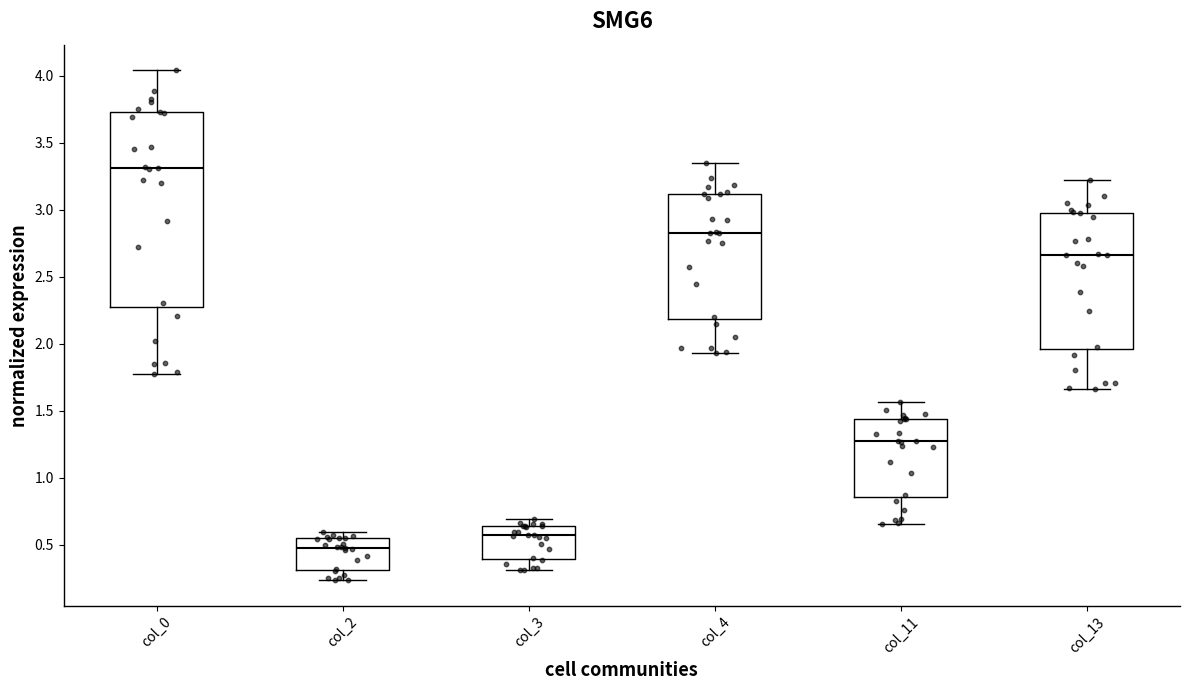

Reading left to right, transcribe this box plot: for each box, give where its median line is, the range the box spans, and where its two whiskers end, as read against the y-axis. The values are not printed on the chart, so give them approximately, as read against the axis.

col_0: median 3.30, box 2.30 to 3.75, whiskers 1.75 to 4.05
col_2: median 0.50, box 0.30 to 0.55, whiskers 0.25 to 0.60
col_3: median 0.55, box 0.40 to 0.65, whiskers 0.30 to 0.70
col_4: median 2.85, box 2.20 to 3.10, whiskers 1.95 to 3.35
col_11: median 1.25, box 0.85 to 1.45, whiskers 0.65 to 1.55
col_13: median 2.65, box 1.95 to 3.00, whiskers 1.65 to 3.20